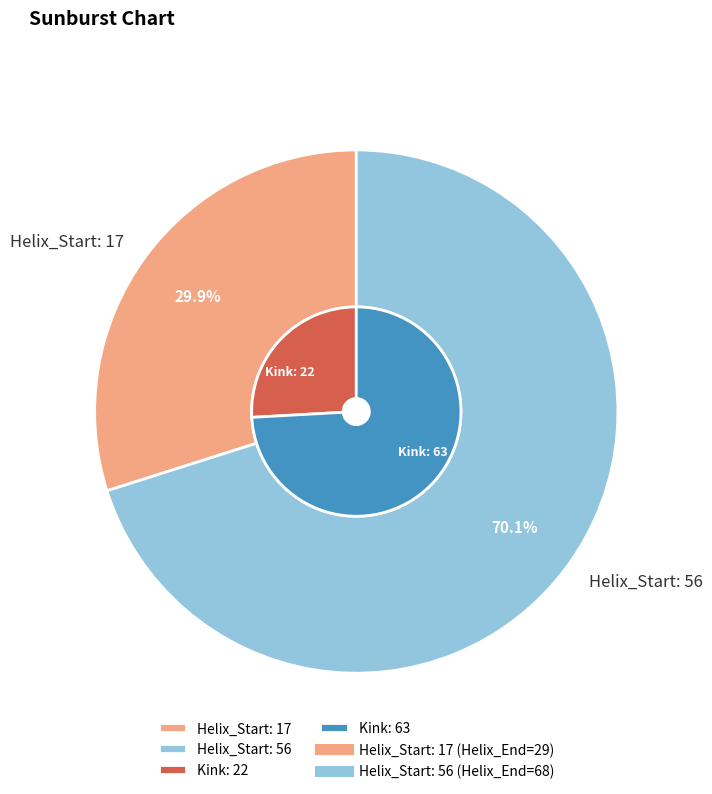

What is the change in value from 17 to 56?

+39